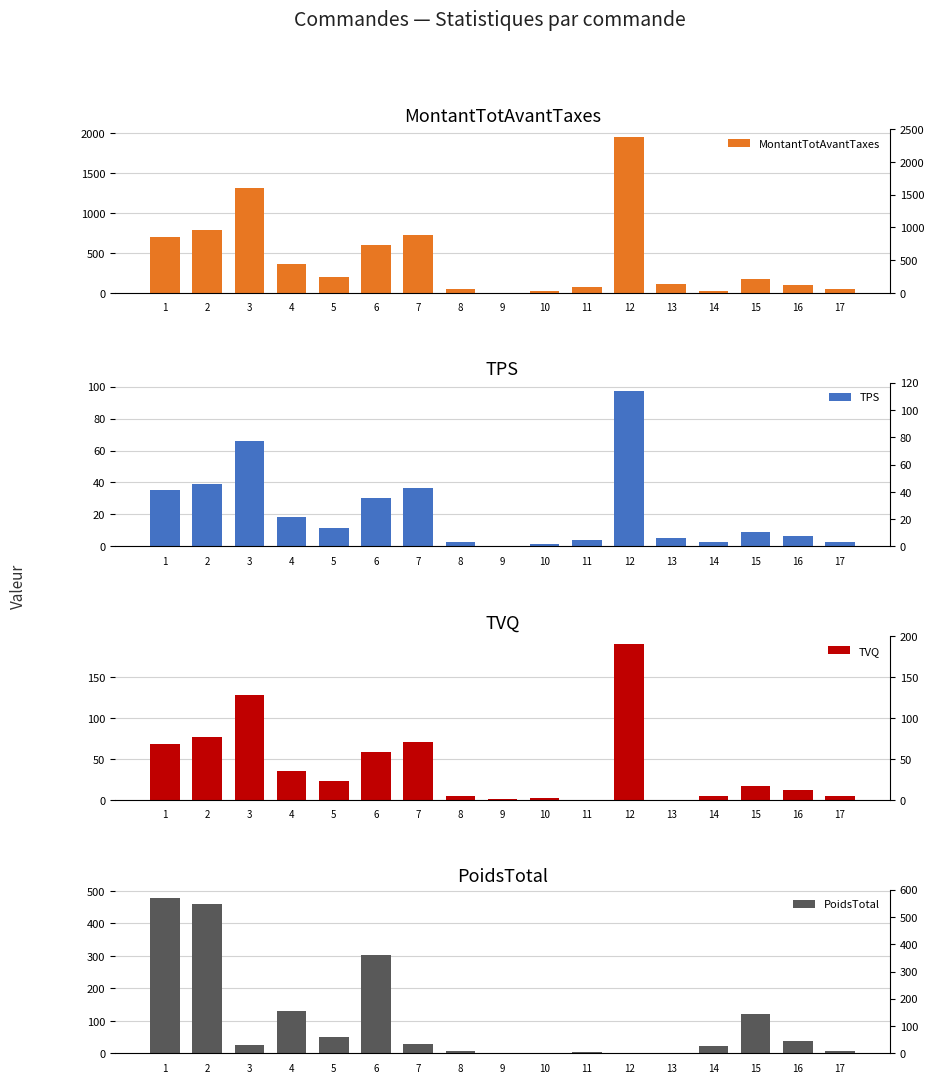

Which label corresponds to the largest value in the chart?

12